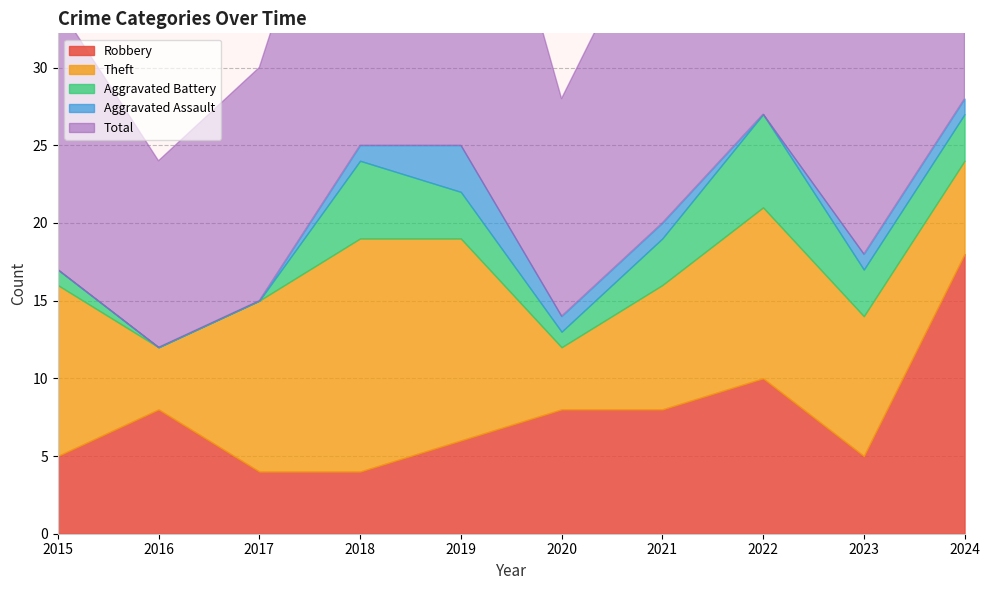

Where does the Robbery series first go above 8?

2022